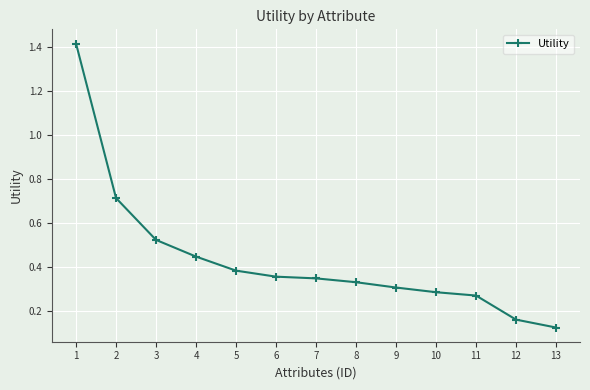

What is the sum of the values at 9 and 1?

1.7